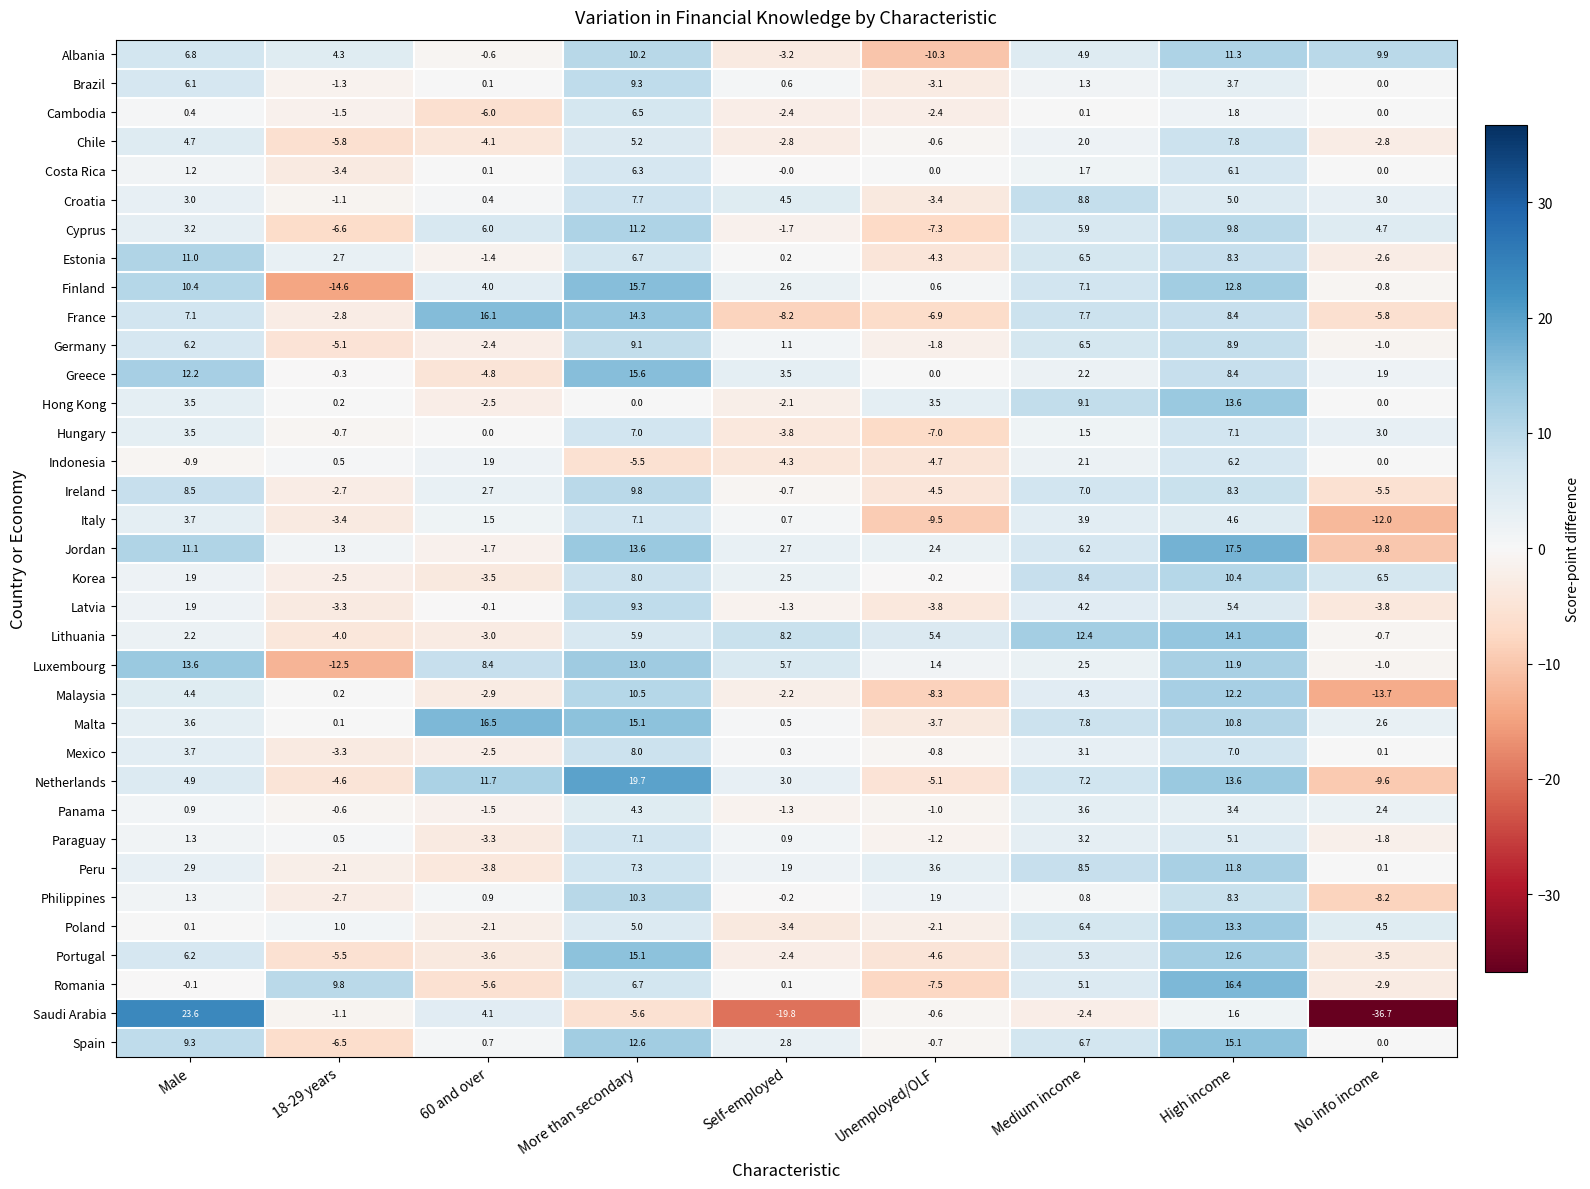

Which series has the widest spread of values?

Saudi Arabia